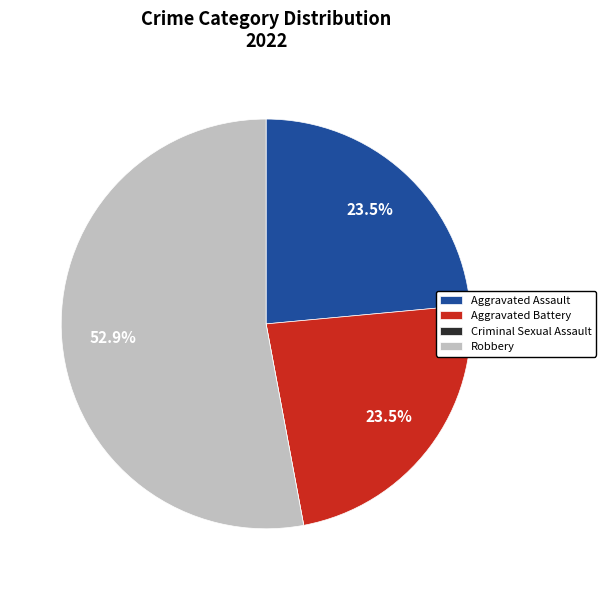

What is the largest slice in the pie chart?

Robbery